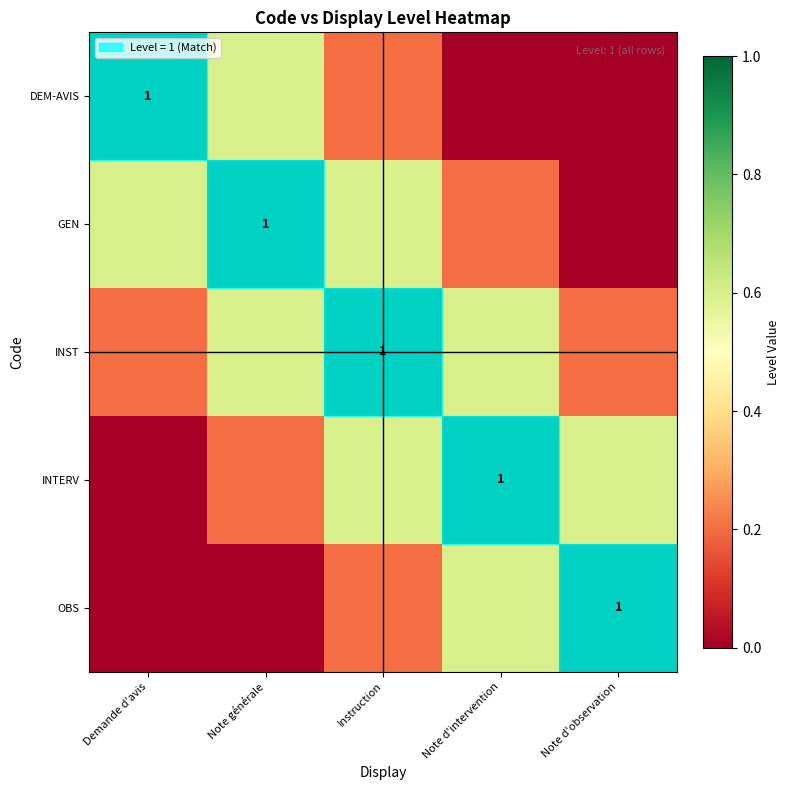

How many categories are shown in the chart?

5